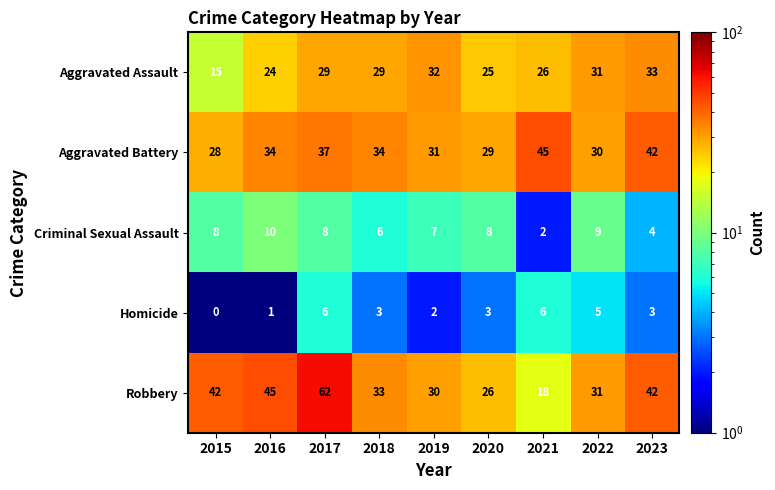

Between 2021 and 2023, which series saw the biggest shift?

Robbery